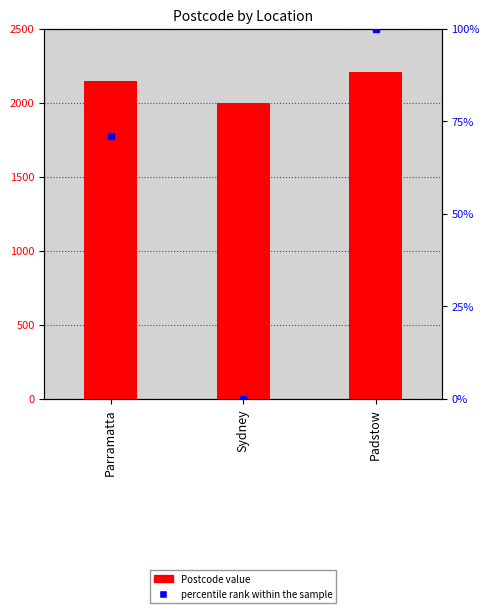

Which series has the largest total across all categories?

Postcode